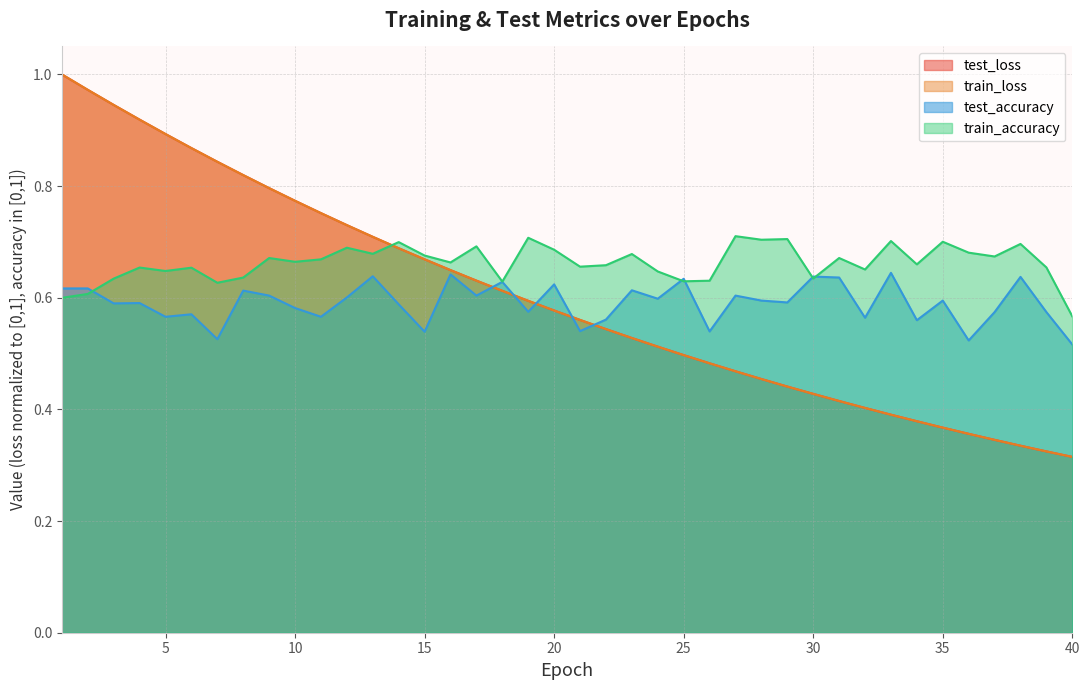

How many interior local peaks does the train_accuracy series have?

14